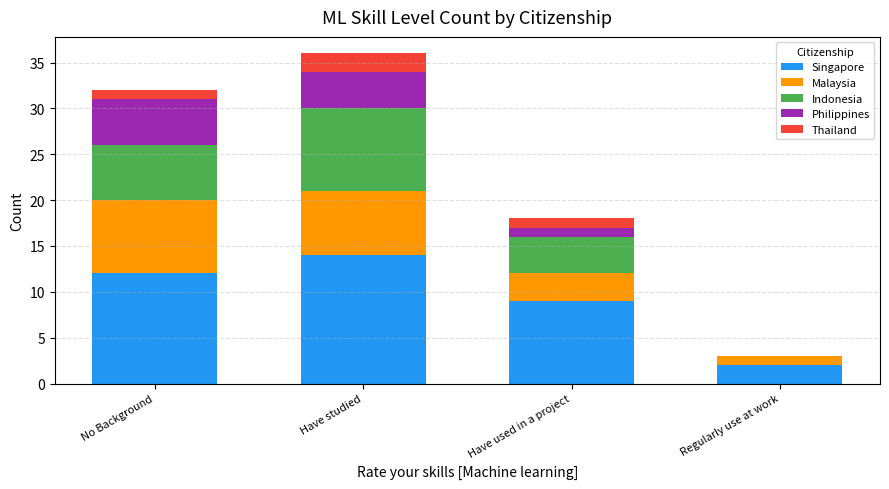

What is the maximum value for Singapore?

14